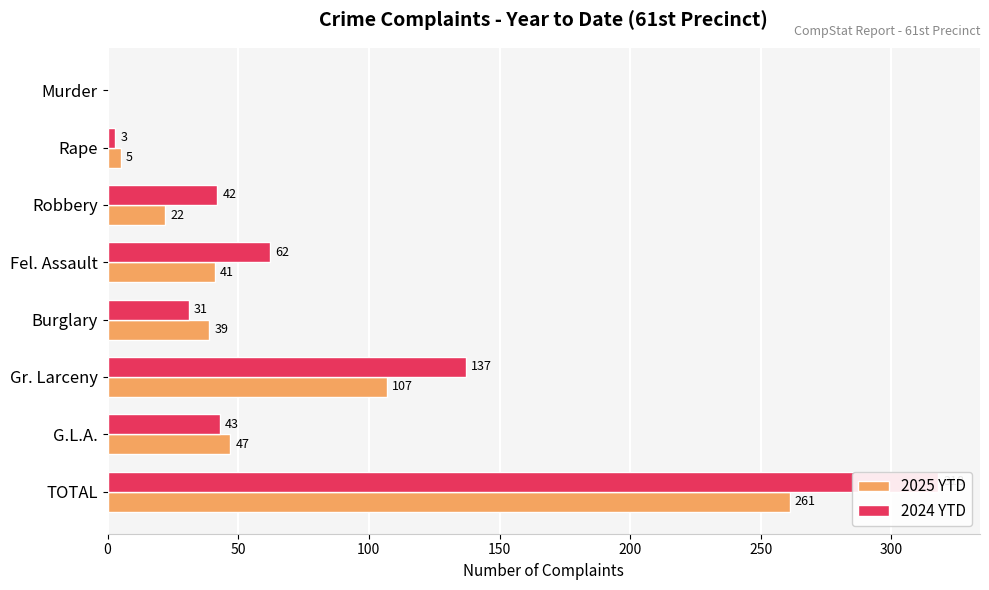

How many bars are there in total?

16